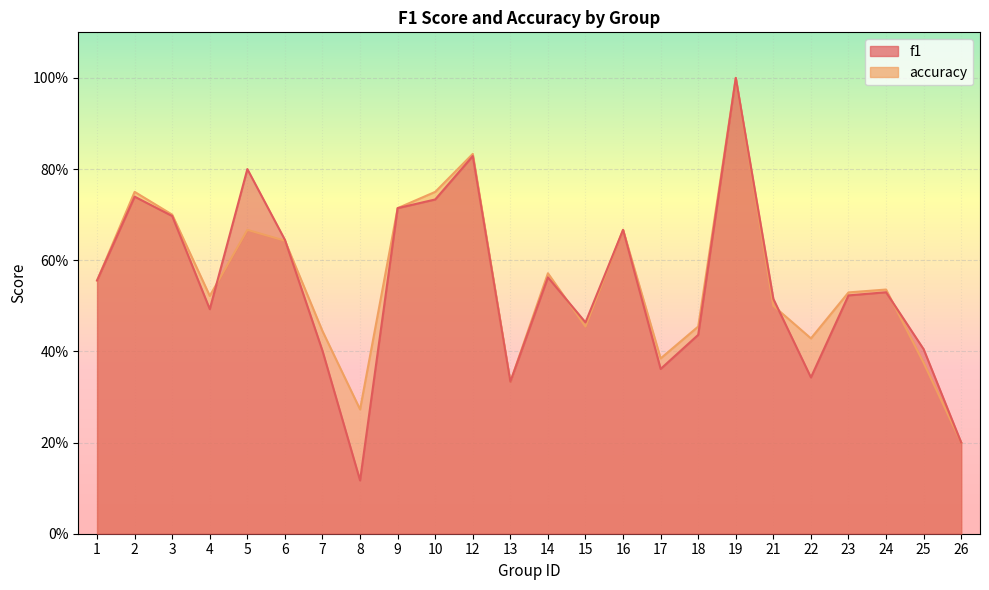

At which category does f1 reach its first local valley?

4